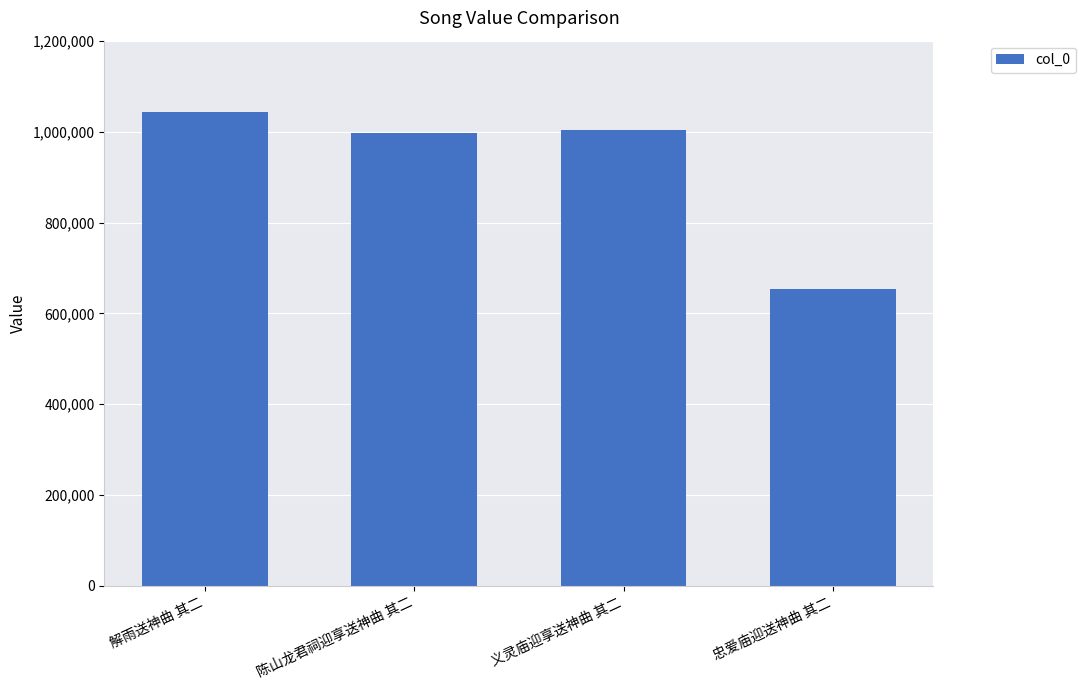

Reading left to right, list all the values displayed in this chart.

1044179	998294	1003317	654823